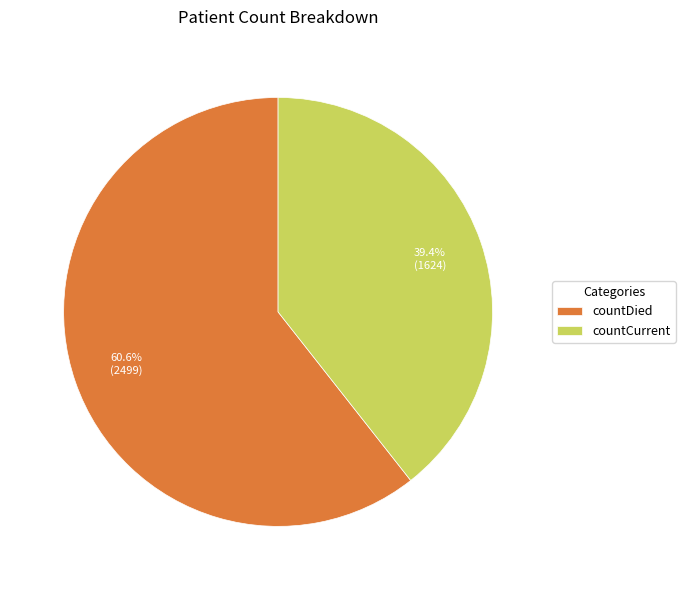

To the nearest percent, what is the average slice percentage?

50%